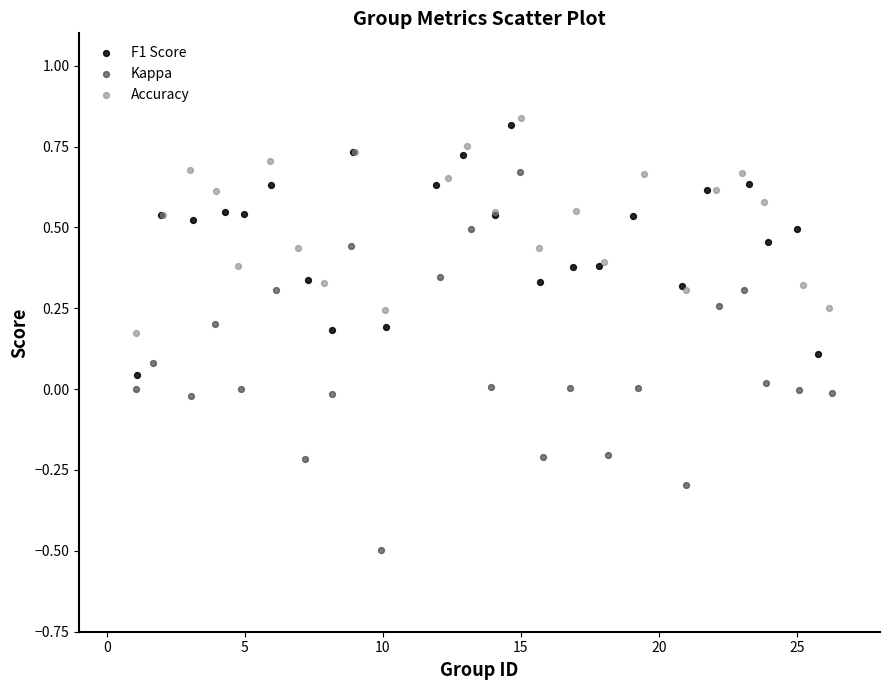

Which series has the largest Y range (max minus min)?

Kappa